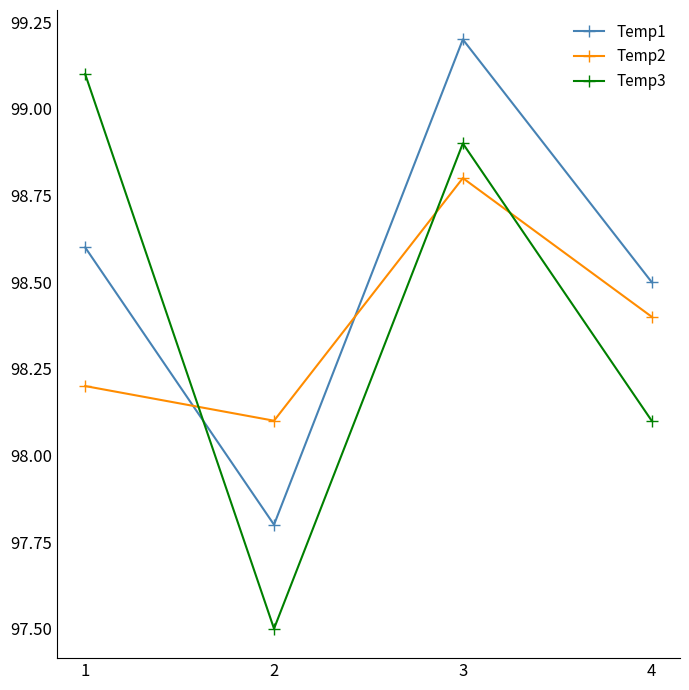

Where is Temp3 nearest to the value 98?

4